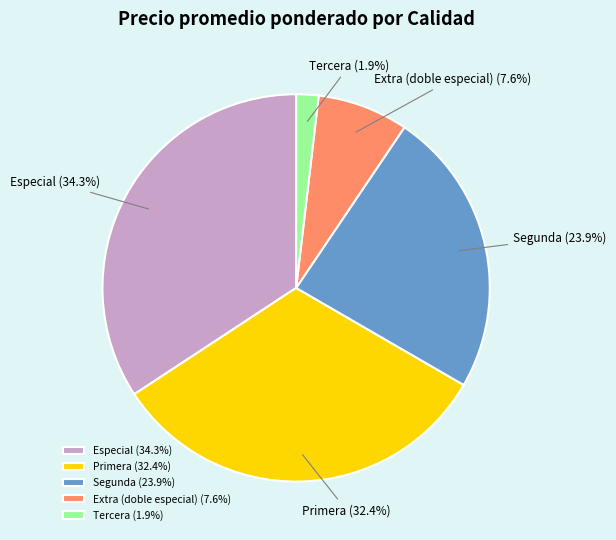

To the nearest percent, what portion does Primera represent?

32%